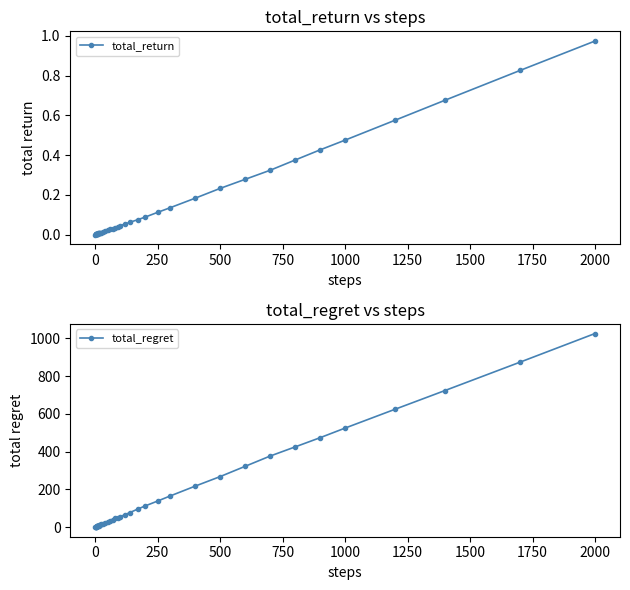

At which label does total_return reach its peak?

2000